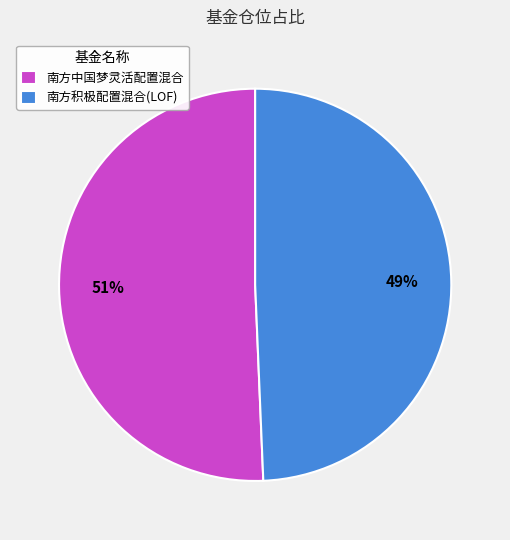

Count the number of slices in the pie.

2